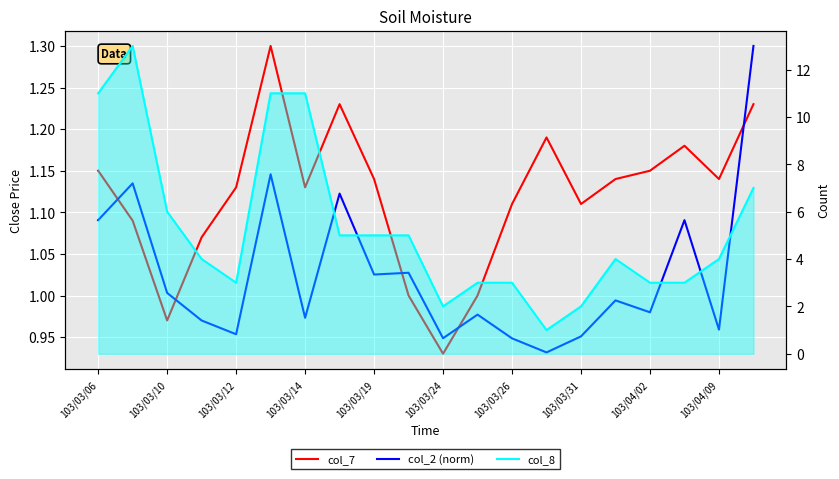

Rank the series at 15 from highest to lowest value.

col_8, col_7, col_2 (norm)